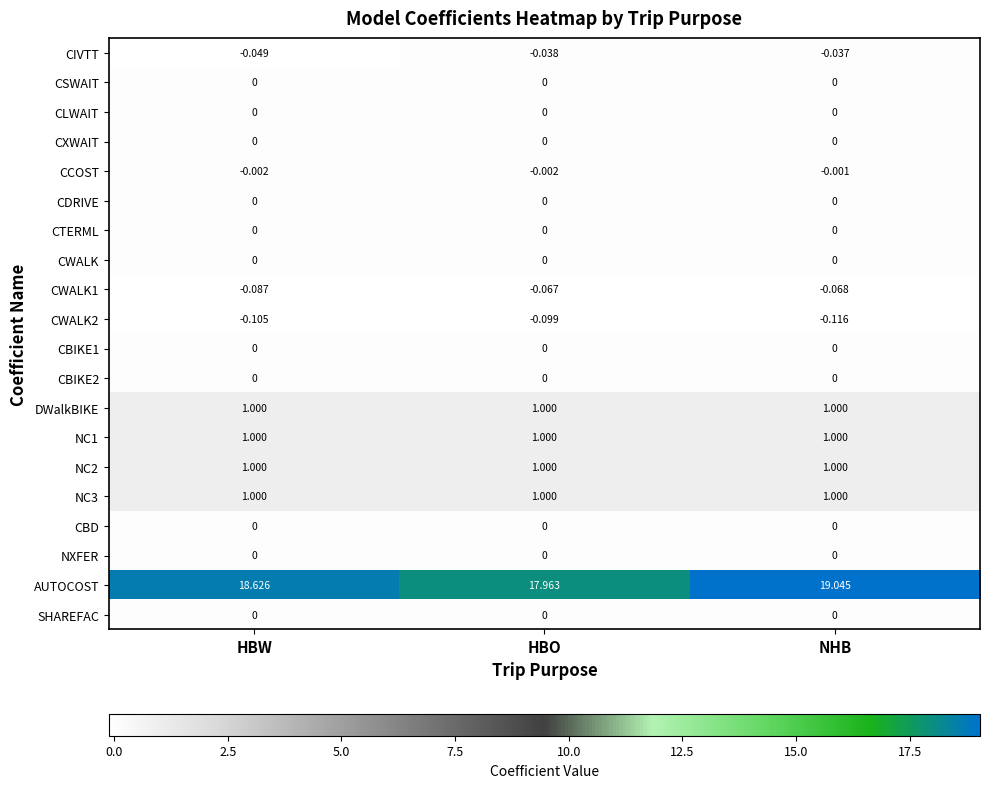

Which series has the largest range (max minus min)?

AUTOCOST